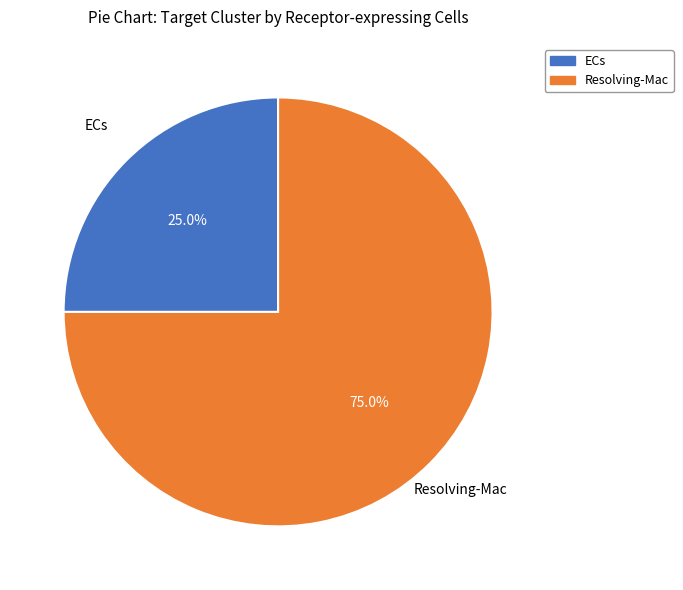

To the nearest percent, what percentage of the pie is ECs?

25%